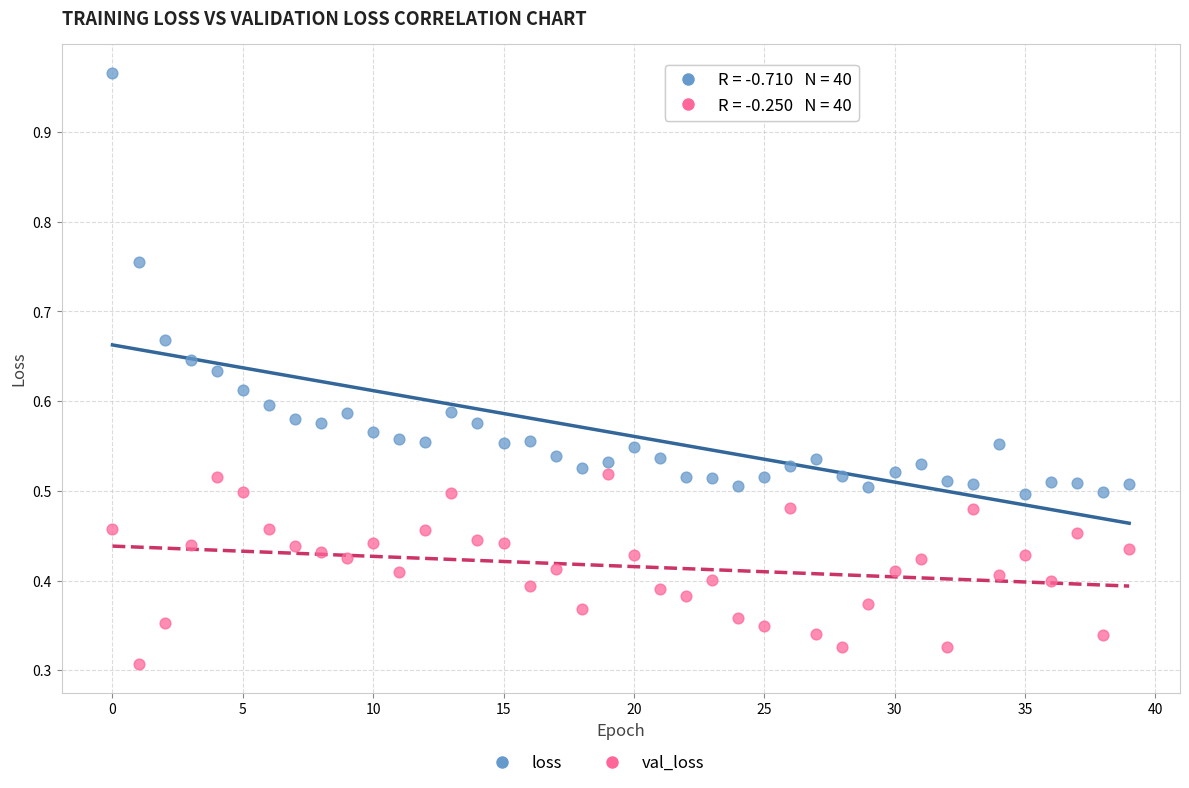

Which series has the largest Y range (max minus min)?

loss